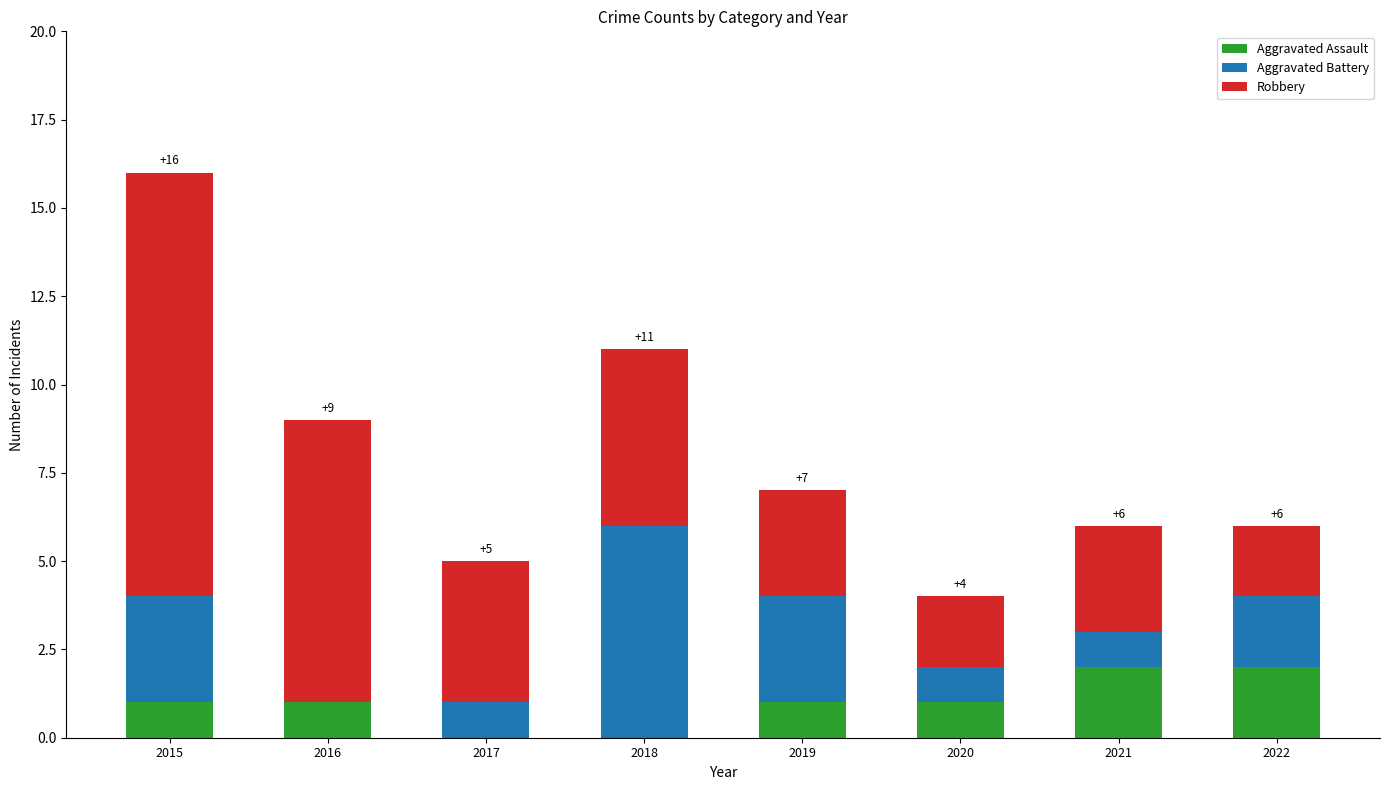

What is the sum of all Aggravated Assault values?

8